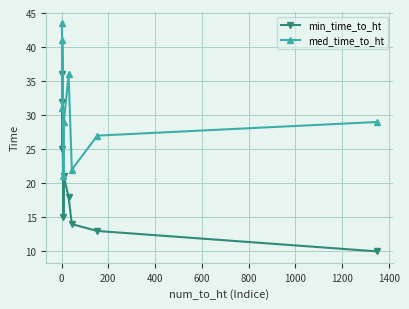

Reading left to right, transcribe all the data shown in this chart.

min_time_to_ht: 36.0	25.0	32.0	15.0	21.0	18.0	14.0	13.0	10.0
med_time_to_ht: 43.5	31.0	41.0	21.0	29.0	36.0	22.0	27.0	29.0